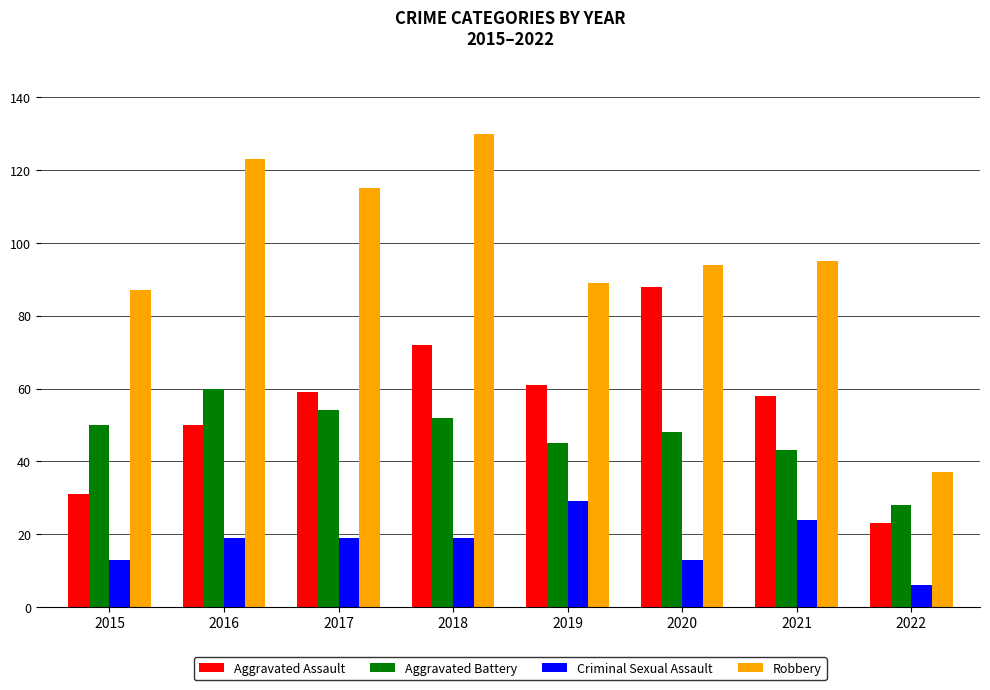

At how many categories does at least one series exceed 121?

2